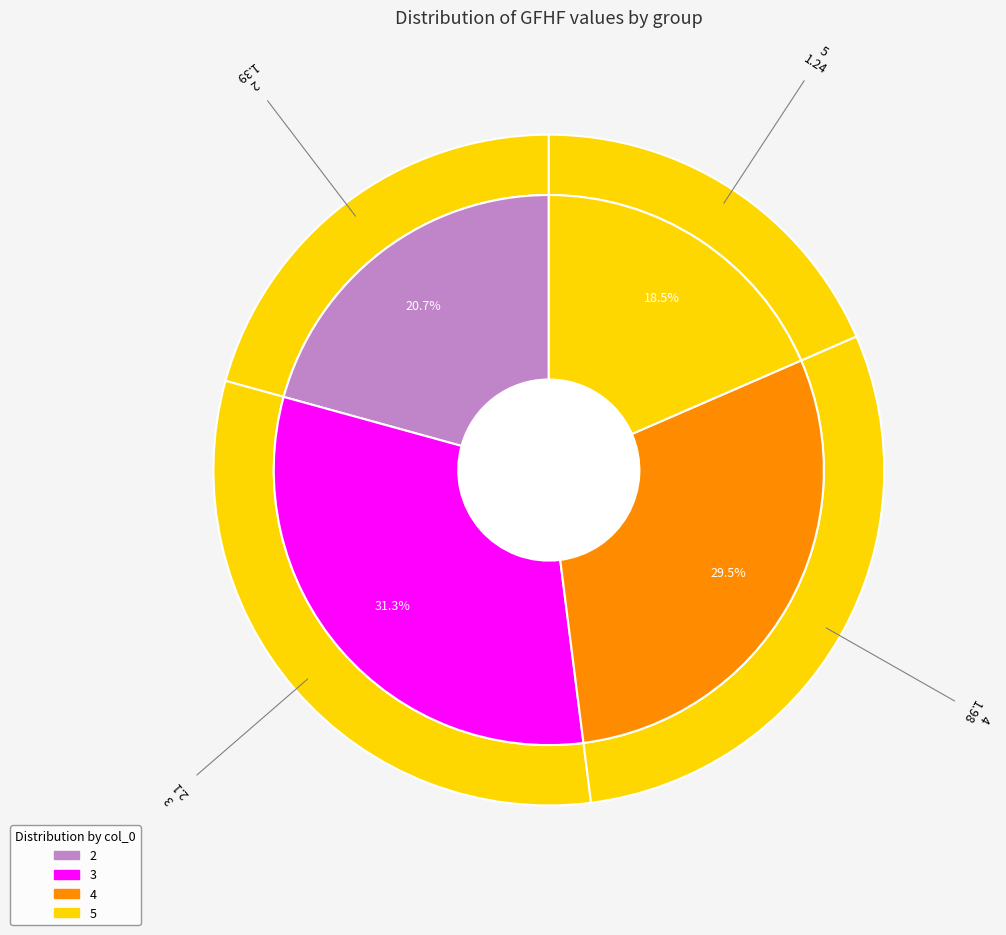

Combined, what portion of the pie is 2 and 3?

52.0%